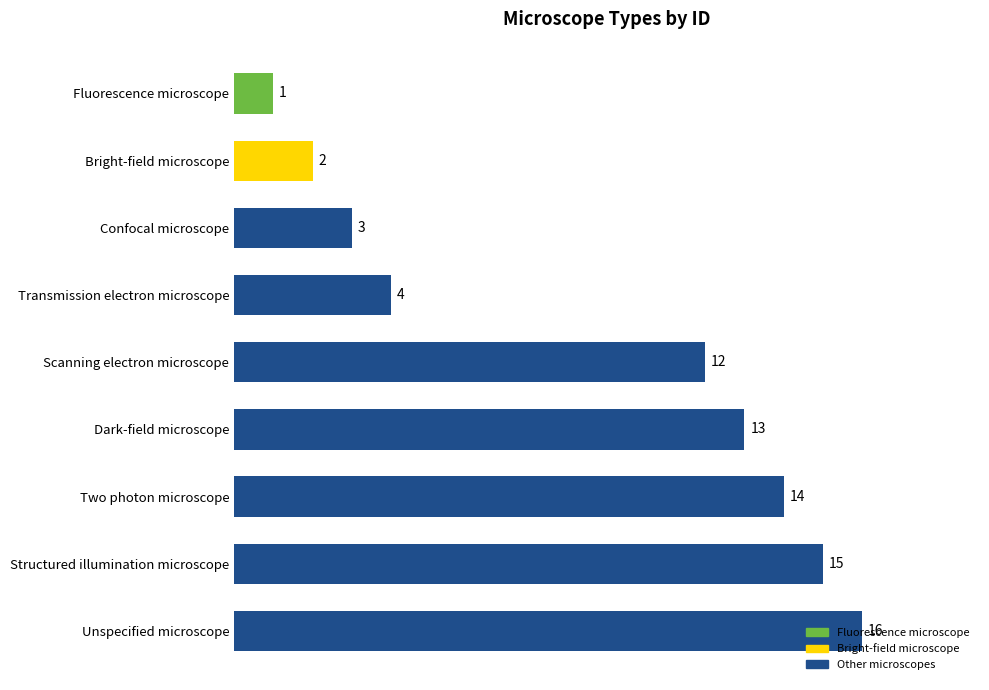

The value at Structured illumination microscope is 20. True or false?

False